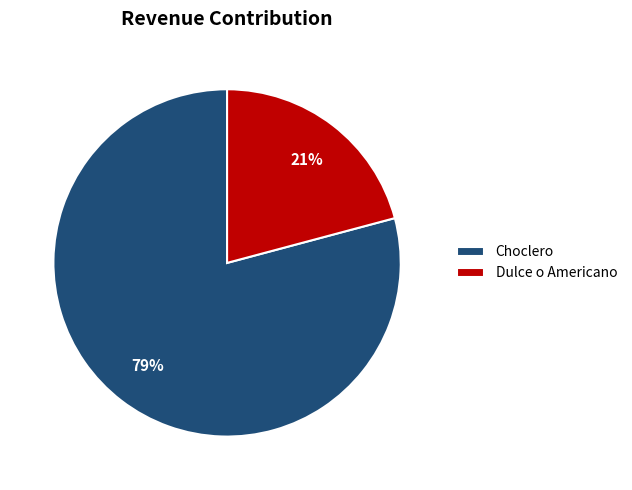

How many segments does this pie chart have?

2